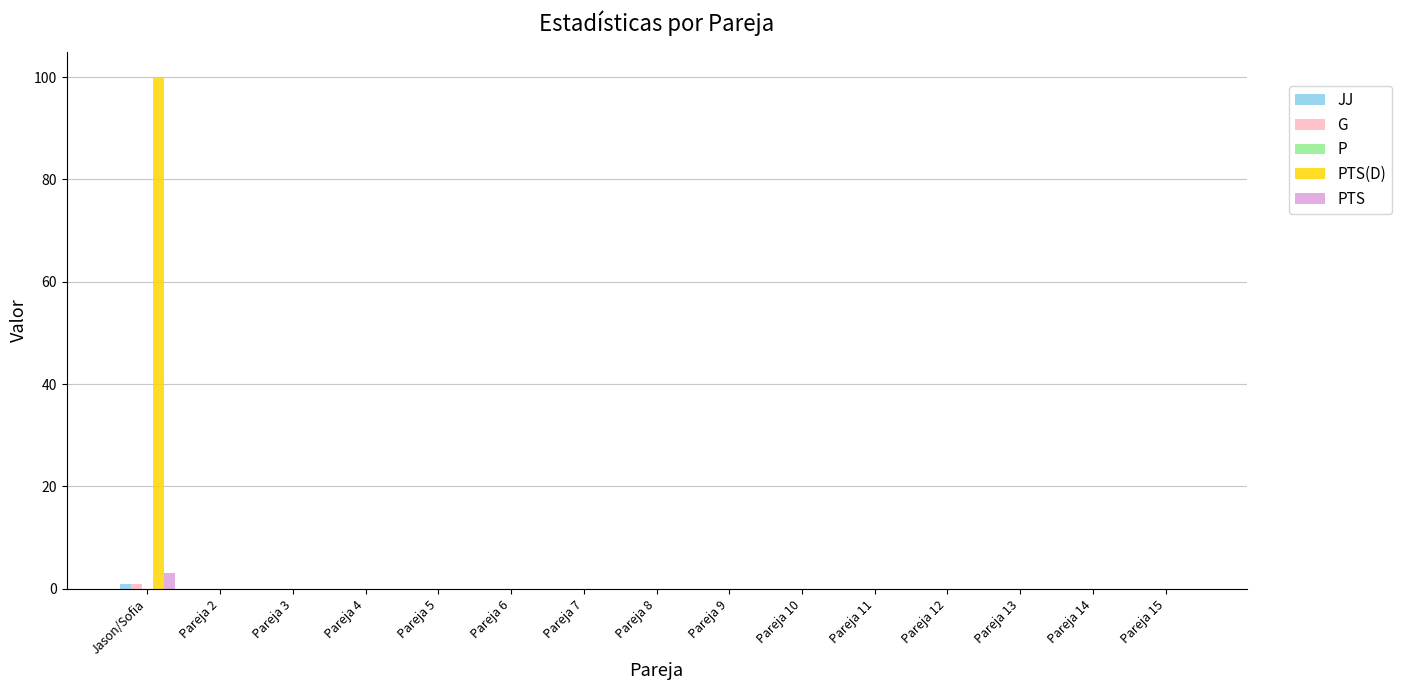

What is the sum of all PTS(D) values?

100